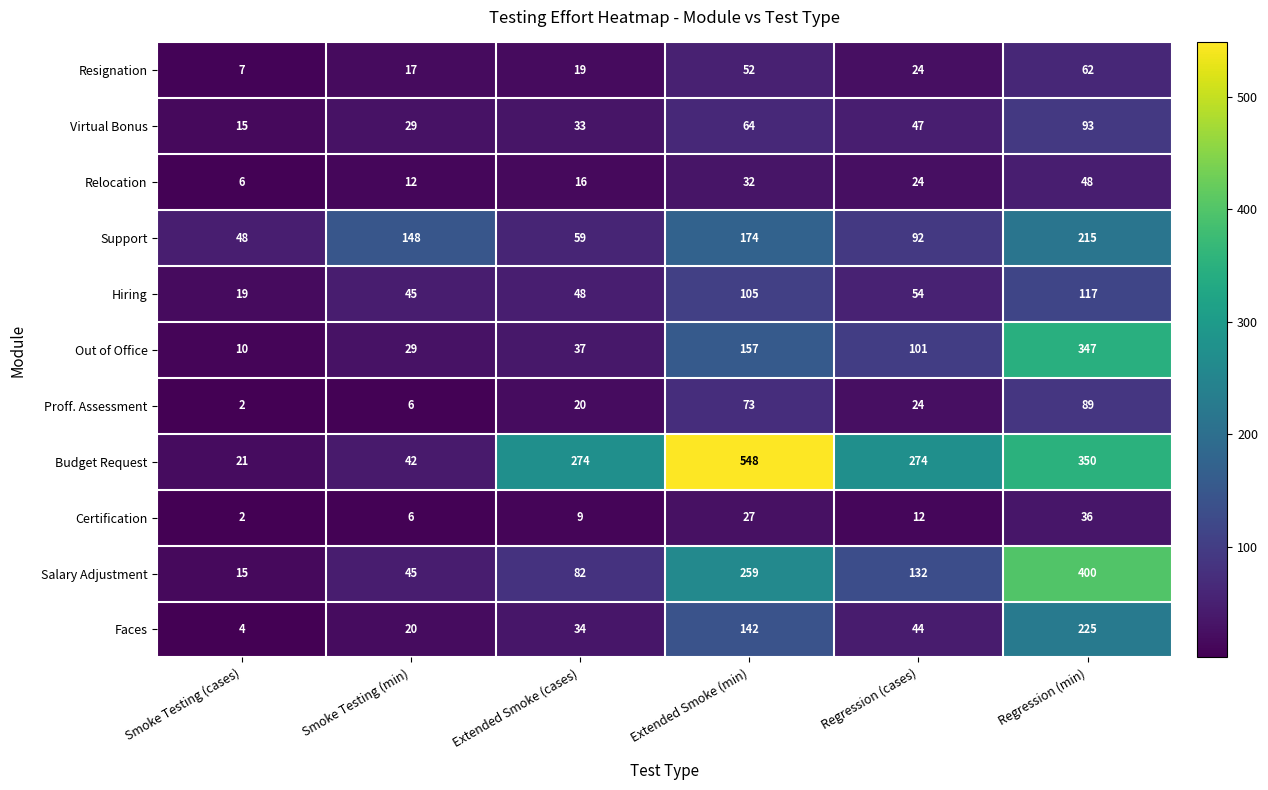

What is the sum of all Relocation values?

138